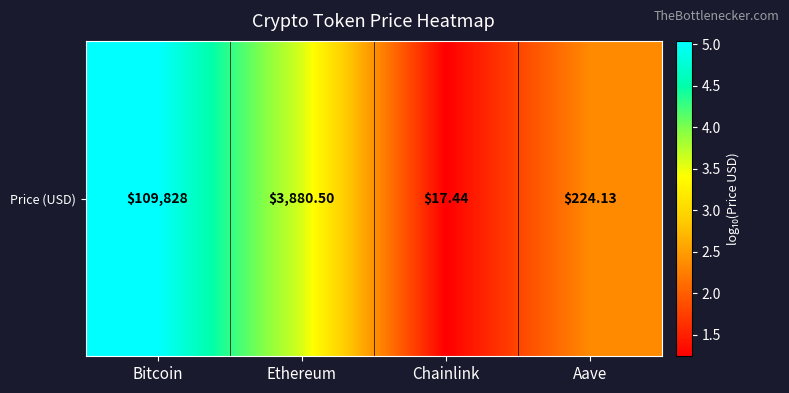

What is the greatest value displayed?

5.0